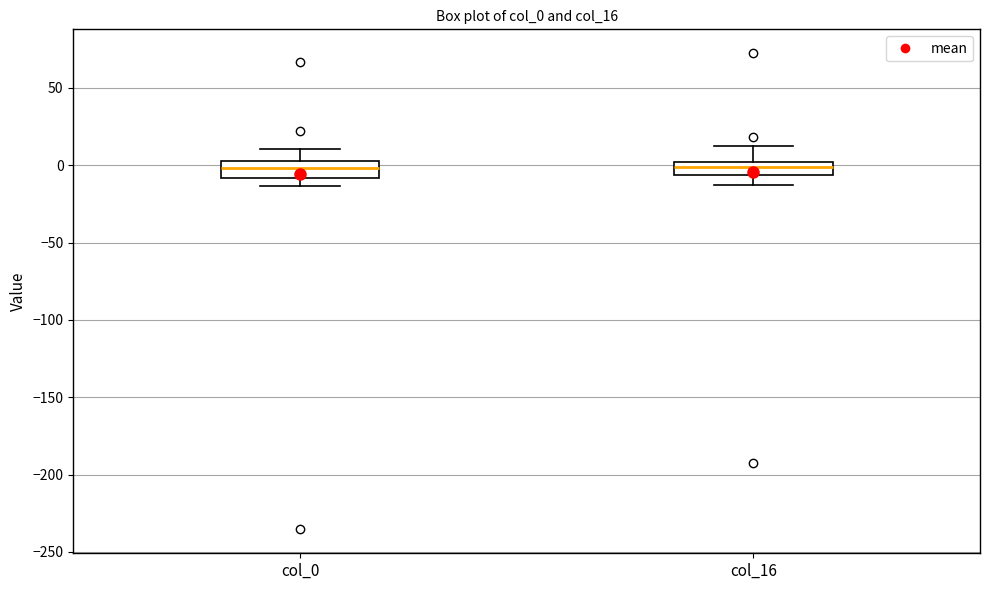

Reading left to right, read every box against the y-axis: the position of its median line, the range the box covers, and the ends of its whiskers. The values are not printed on the chart, so give them approximately, as read against the axis.

col_0: median 0 (inside the box), box -10 to 0, whiskers -15 to 10
col_16: median 0 (inside the box), box -5 to 0, whiskers -15 to 15